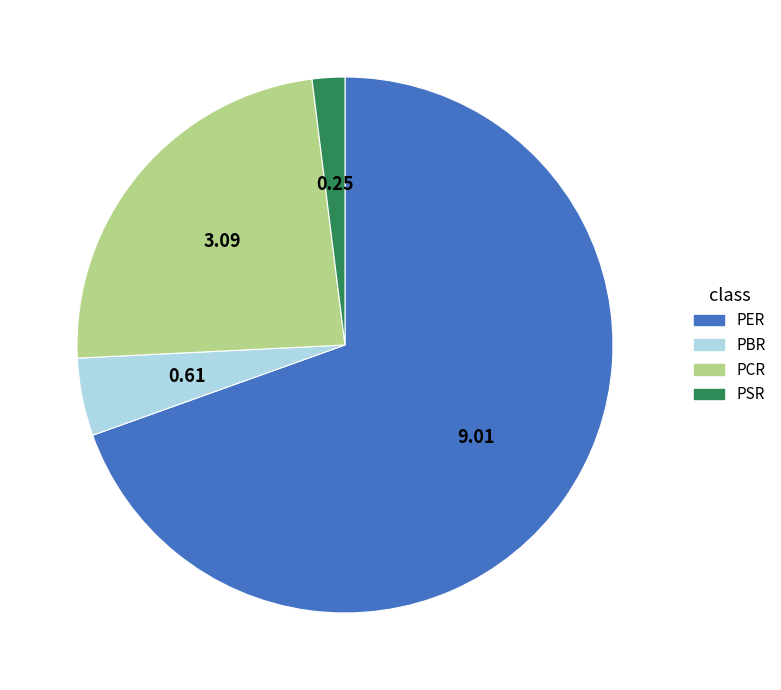

Is the sum of PER and PBR greater than half?

Yes